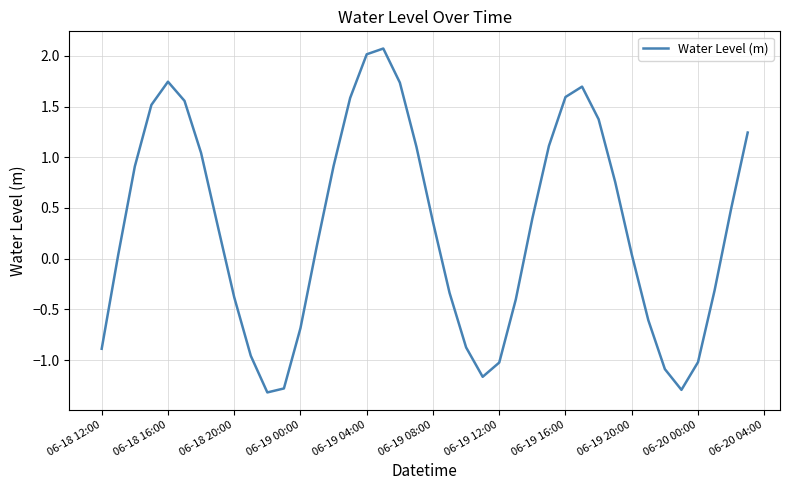

What is the minimum value shown in the chart?

-1.3